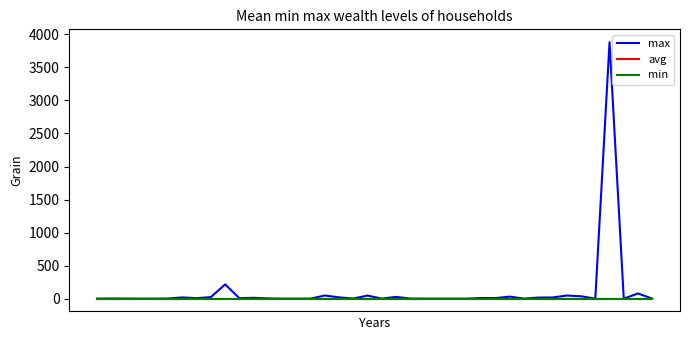

Rank the series by their maximum value, from lowest to highest.

avg, min, max